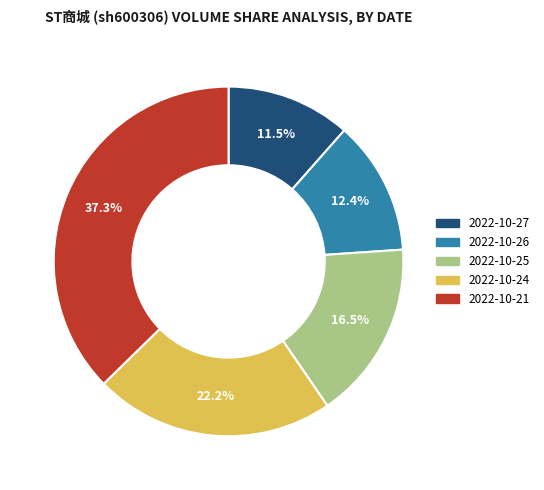

What is the ratio of the value at 2022-10-27 to the value at 2022-10-26?

0.9